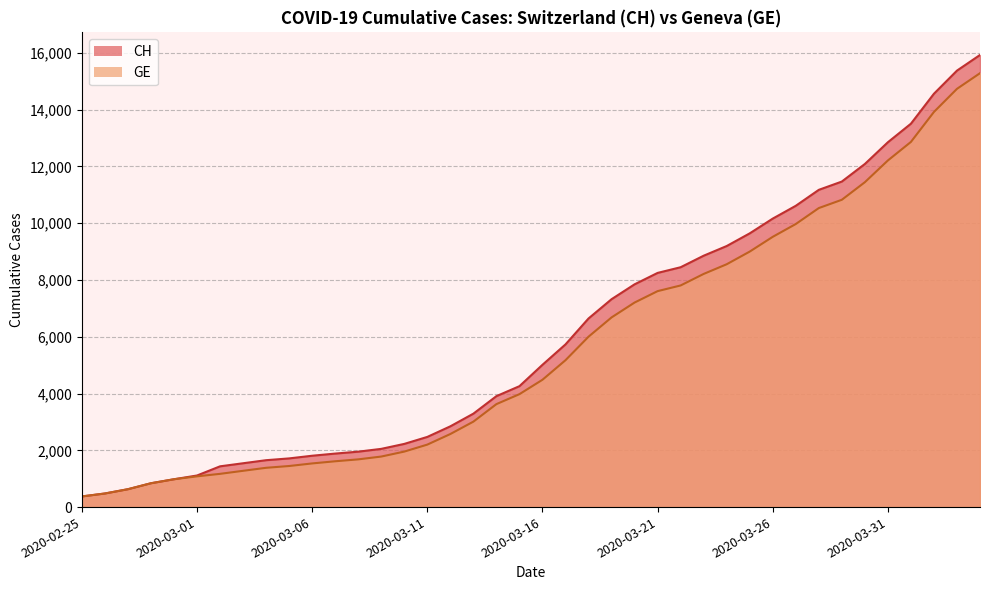

Reading left to right, extract all data points from this chart.

CH: 375	479	630	840	981	1113	1436	1544	1652	1715	1809	1885	1952	2051	2226	2472	2845	3291	3908	4259	5012	5731	6644	7323	7847	8249	8449	8855	9196	9642	10162	10613	11175	11467	12086	12852	13505	14561	15375	15926
GE: 375	479	630	840	981	1083	1171	1278	1384	1447	1538	1614	1681	1780	1955	2201	2574	3010	3627	3978	4485	5174	6002	6681	7205	7607	7807	8213	8554	9000	9520	9971	10533	10825	11444	12210	12863	13919	14733	15284